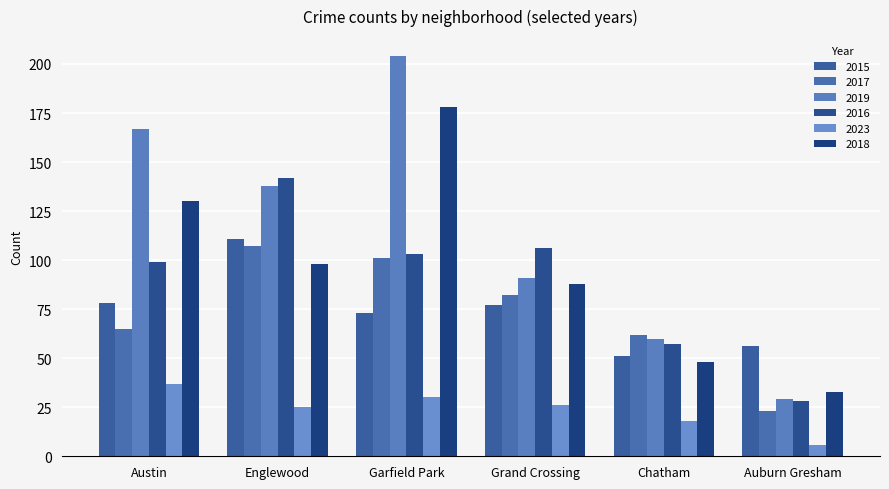

What is the maximum value shown in the chart?

204